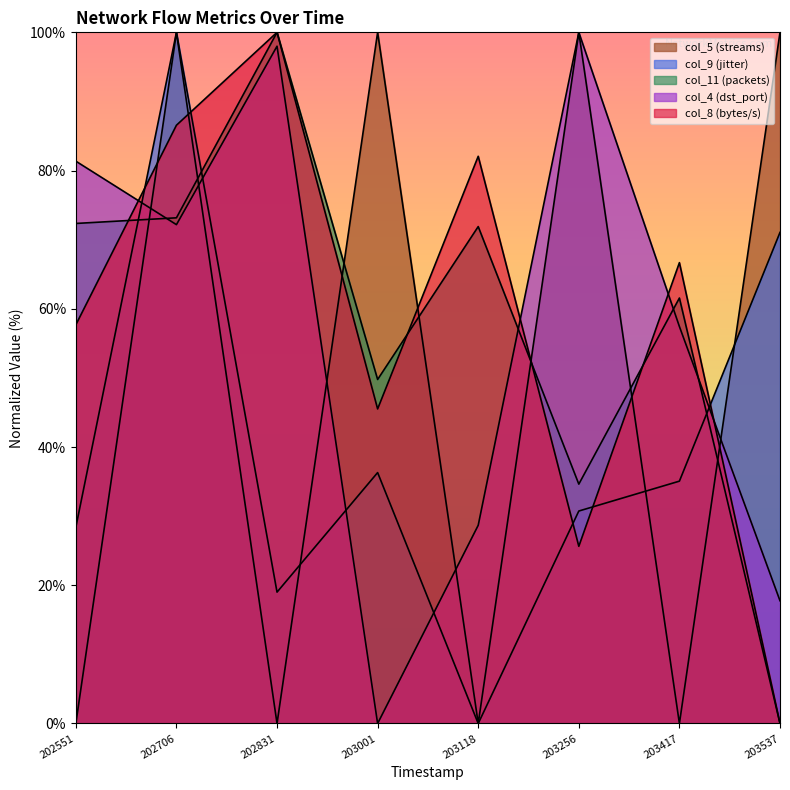

In col_9, how many points are lower than both neighbors (excluding endpoints)?

2